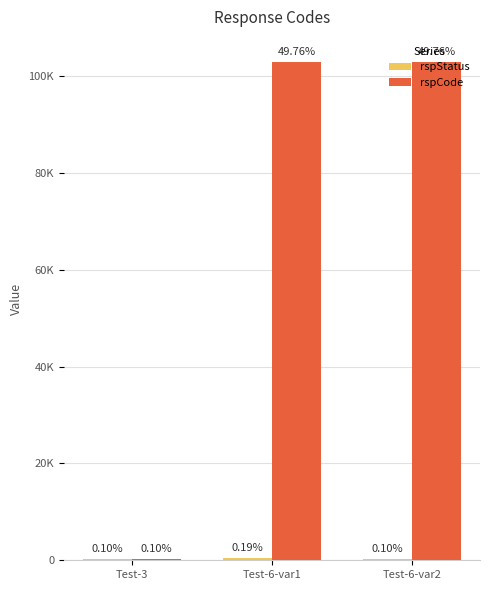

Which series has the largest range (max minus min)?

rspCode